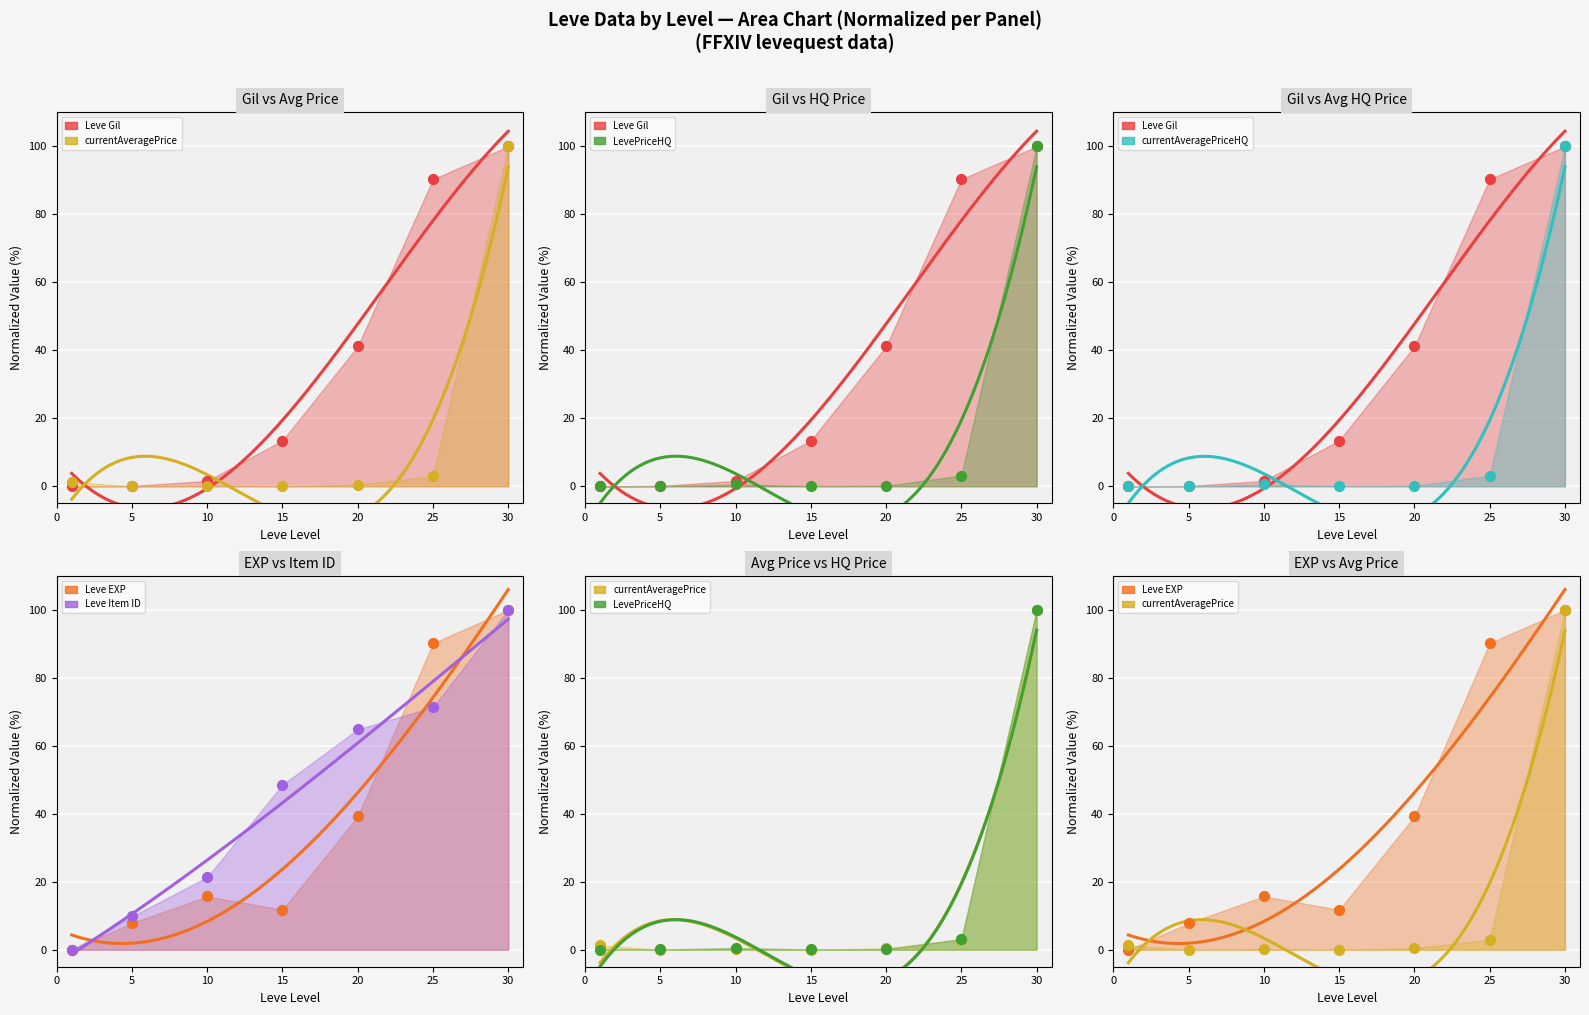

Which series reaches the maximum Y coordinate?

Leve Gil